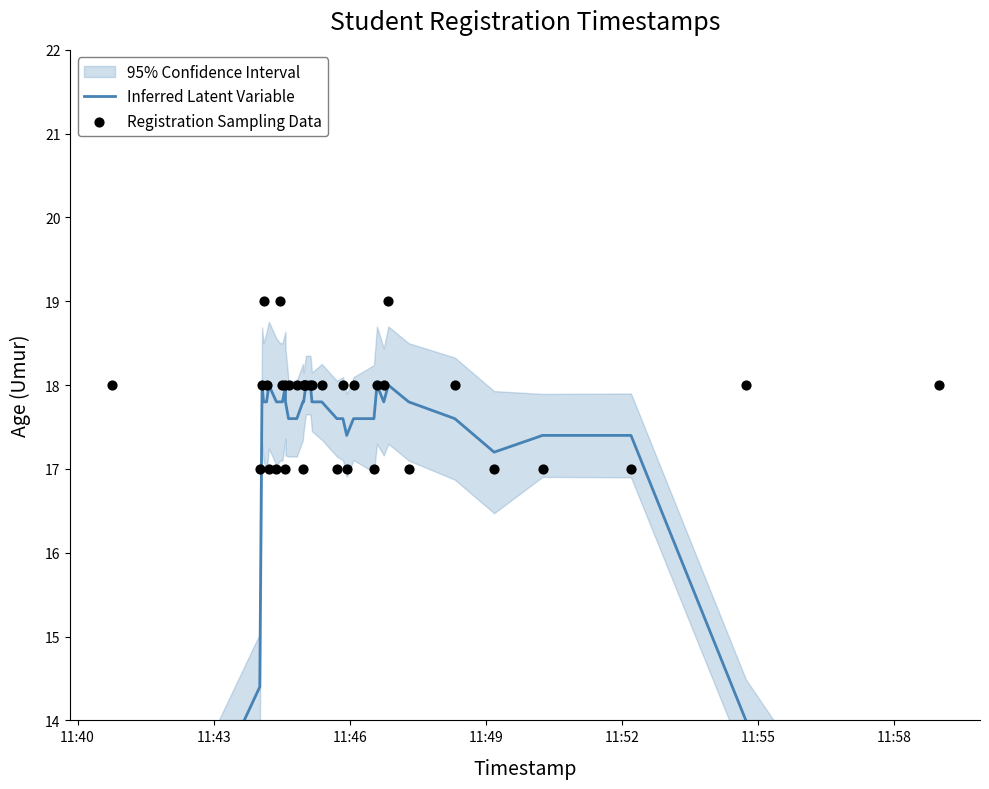

Is the value of Registration Sampling Data at 11:55 greater than the value of Inferred Latent Variable at 13?

No